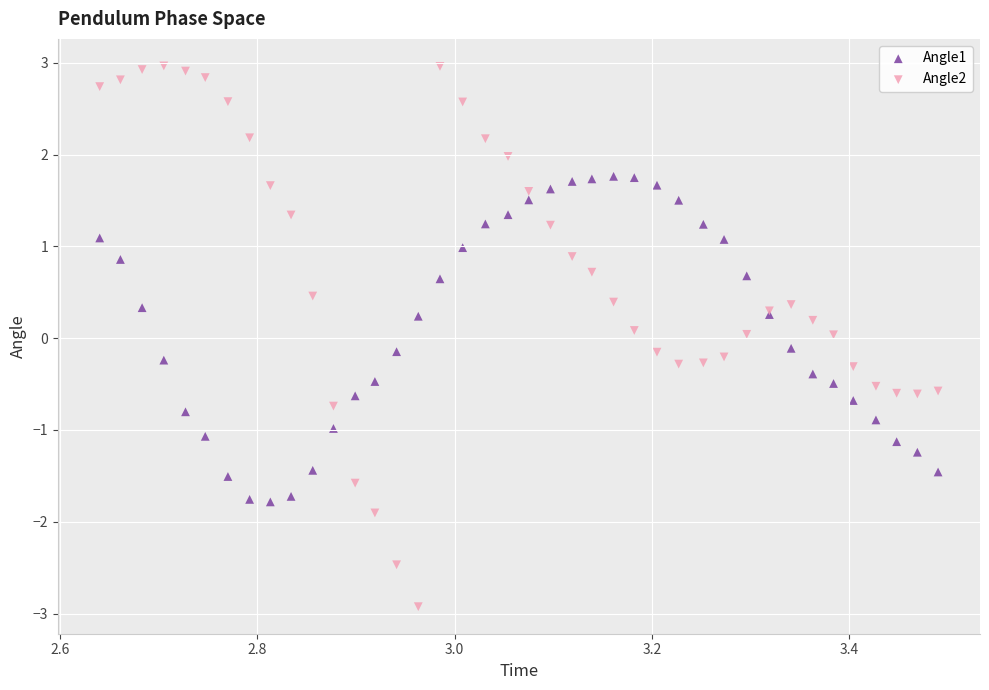

Which series reaches the minimum Y coordinate?

Angle2